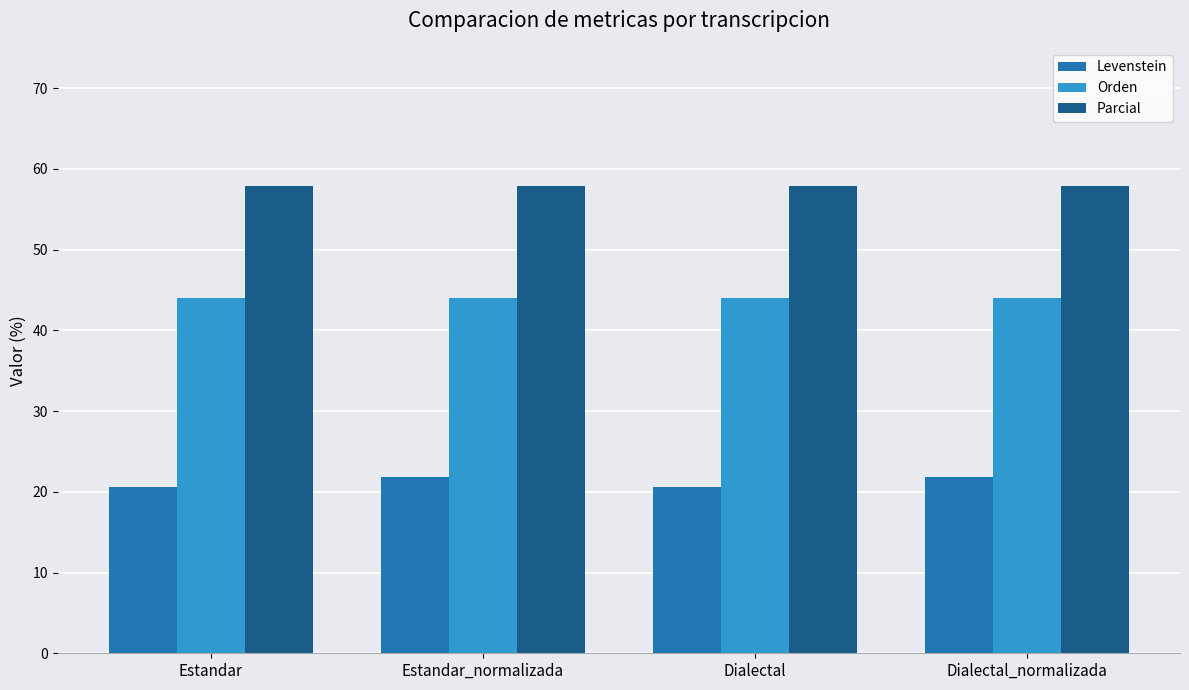

What value does the Parcial series have at Estandar_normalizada?

57.9